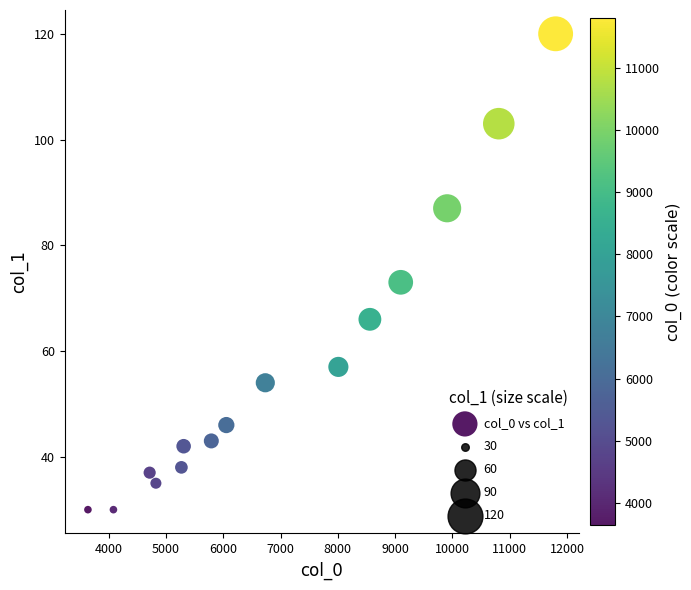

What is the range of X values (max minus min)?

8161